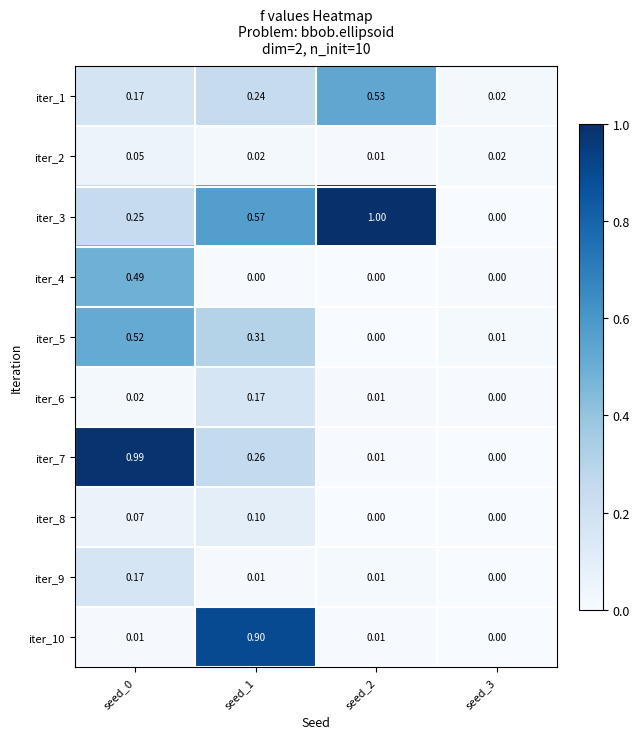

Which series has the largest range (max minus min)?

iter_3